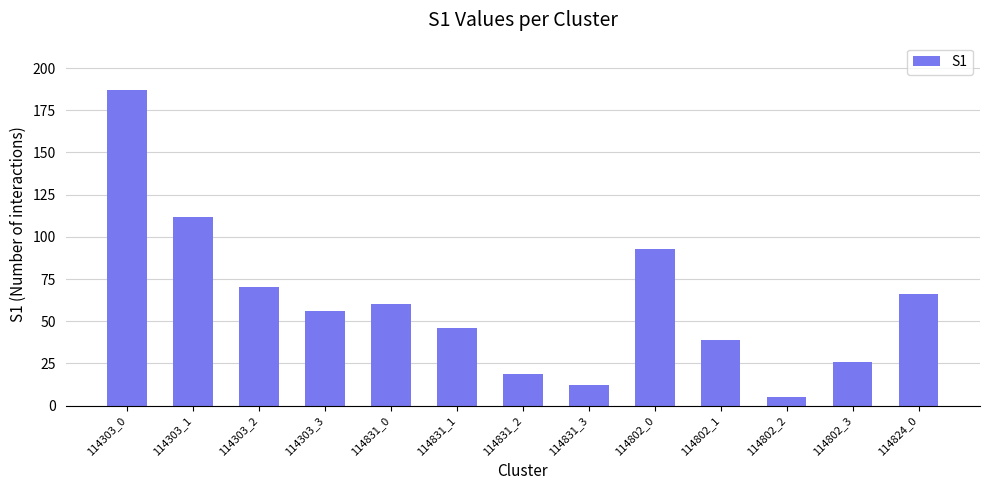

What is the difference between the maximum and minimum values?

182